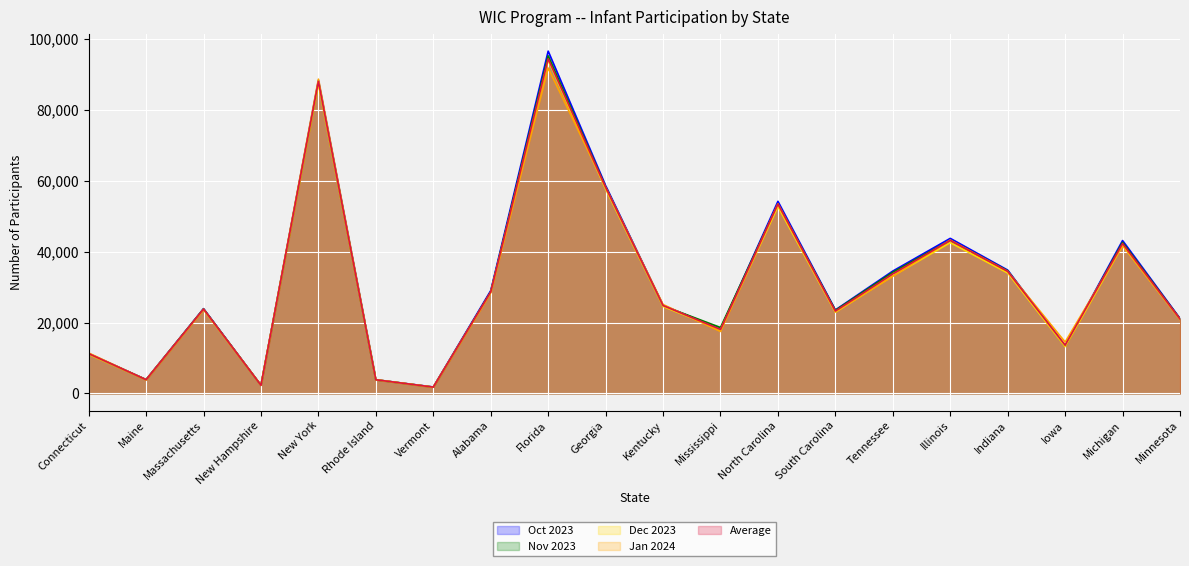

Does the chart display data point markers on the line(s)?

No